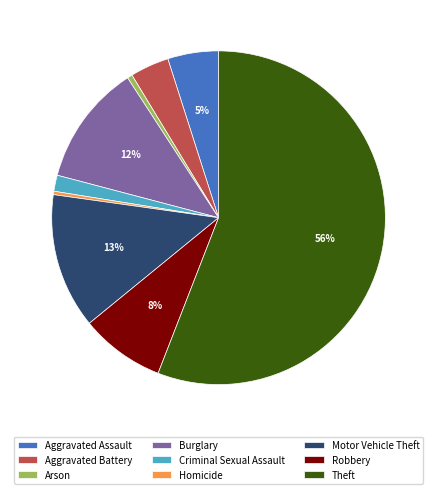

Which category has the biggest portion of the pie?

Theft